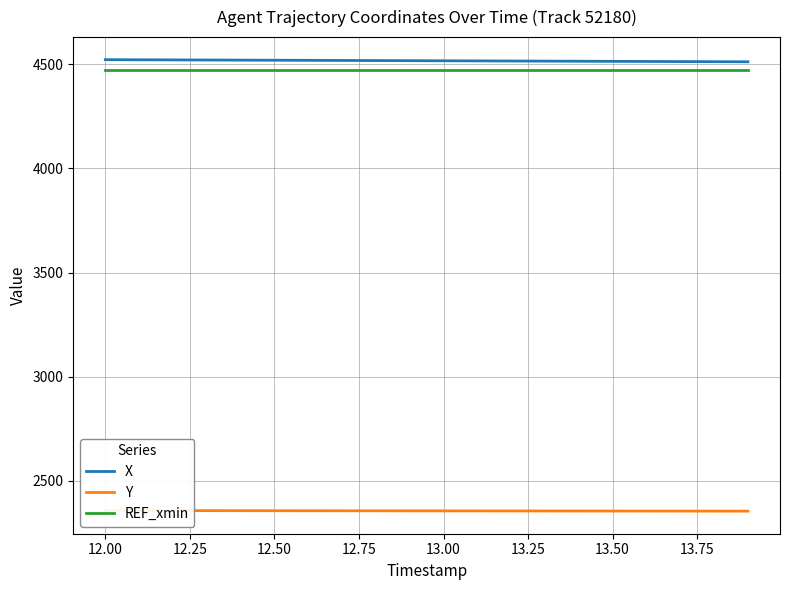

What is the maximum value for X?

4522.2